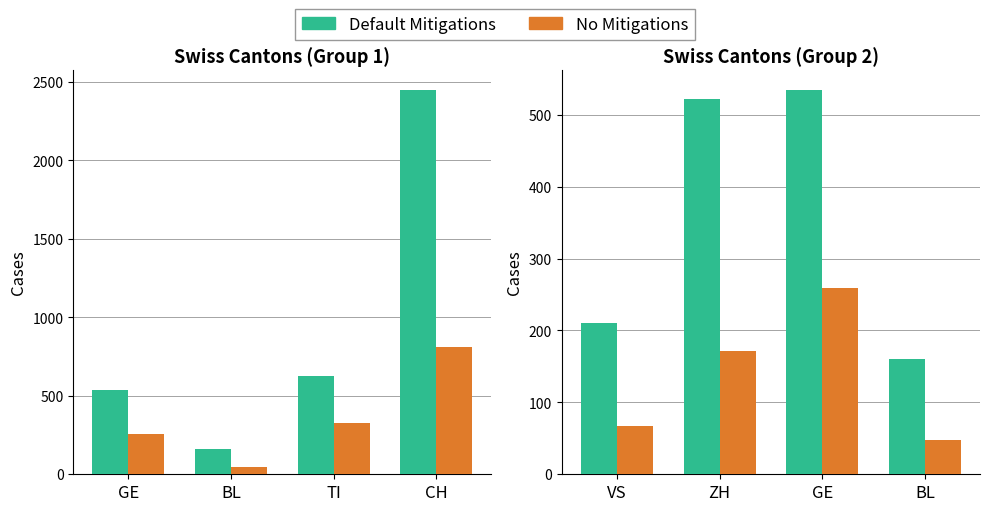

Count the number of categories in the chart.

4